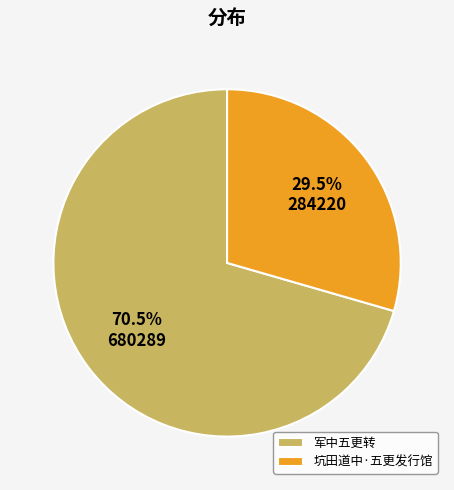

Approximately how many times larger is the value at 军中五更转 compared to 坑田道中·五更发行馆?

2.4